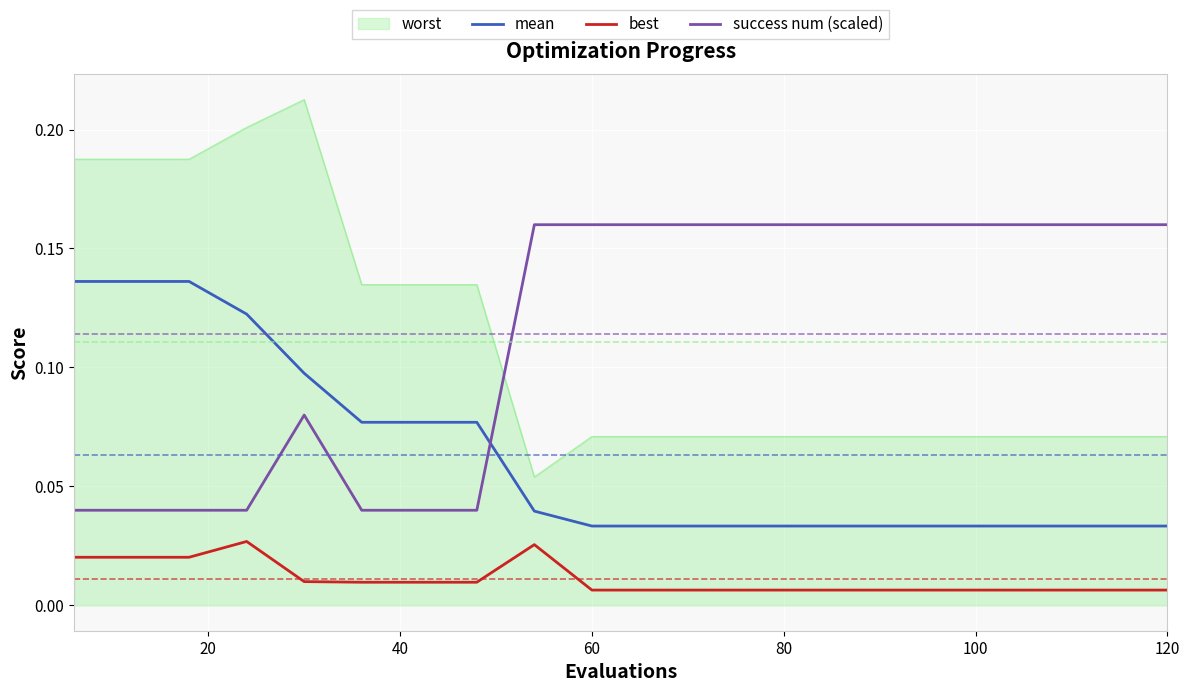

True or false: mean and success num (scaled) intersect in this chart.

True